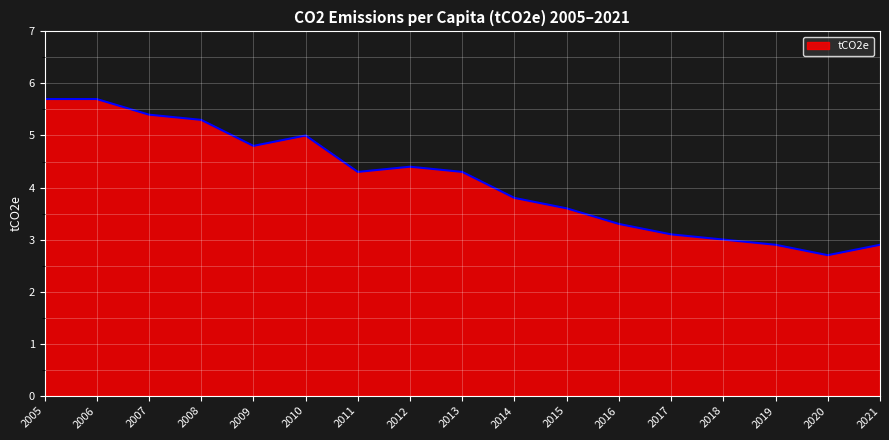

At which label does the data first exceed 4?

2005